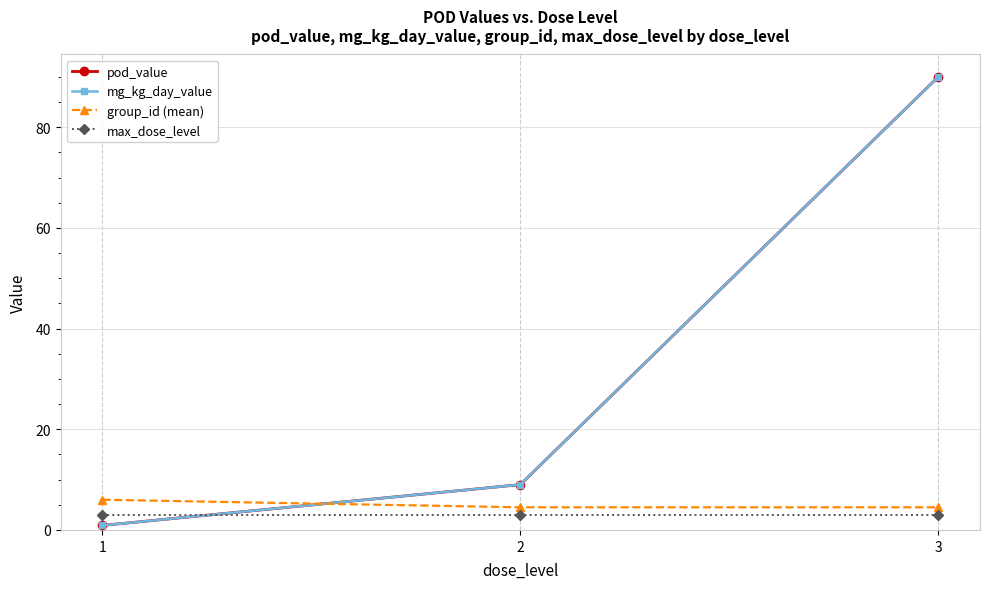

What is the difference between the maximum and minimum values in the mg_kg_day_value series?

89.1